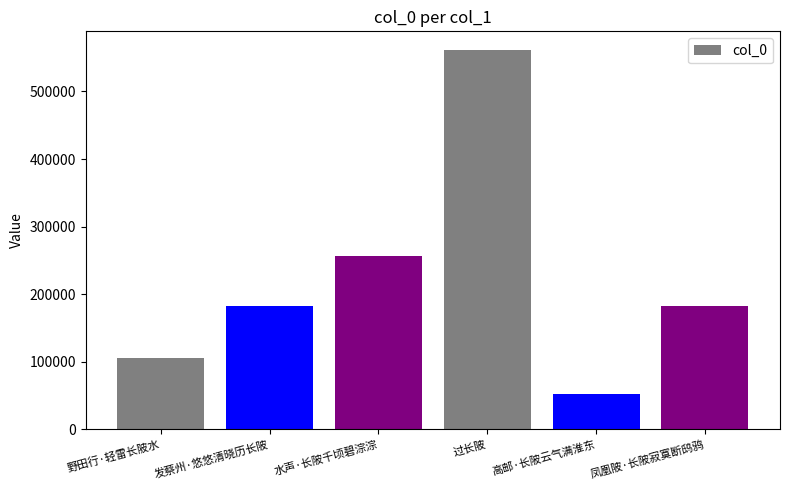

What value does the data have at 水声·长陂千顷碧淙淙, to the nearest 10?

255920